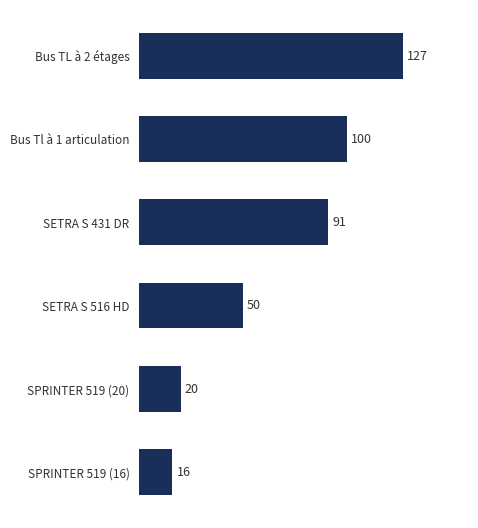

What is the difference between the maximum and second lowest values?

107